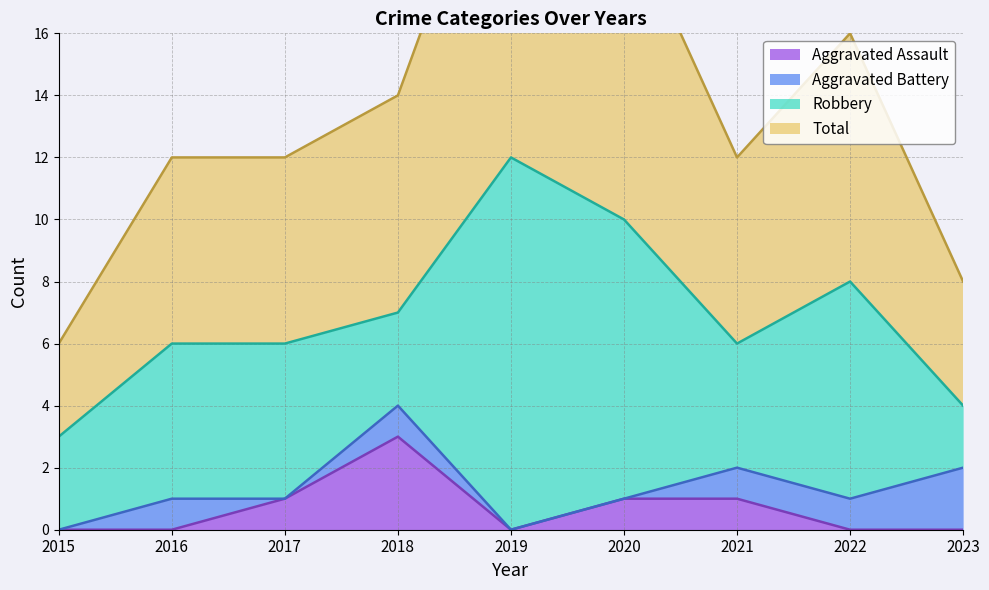

Where is the first local minimum for Aggravated Assault?

2019